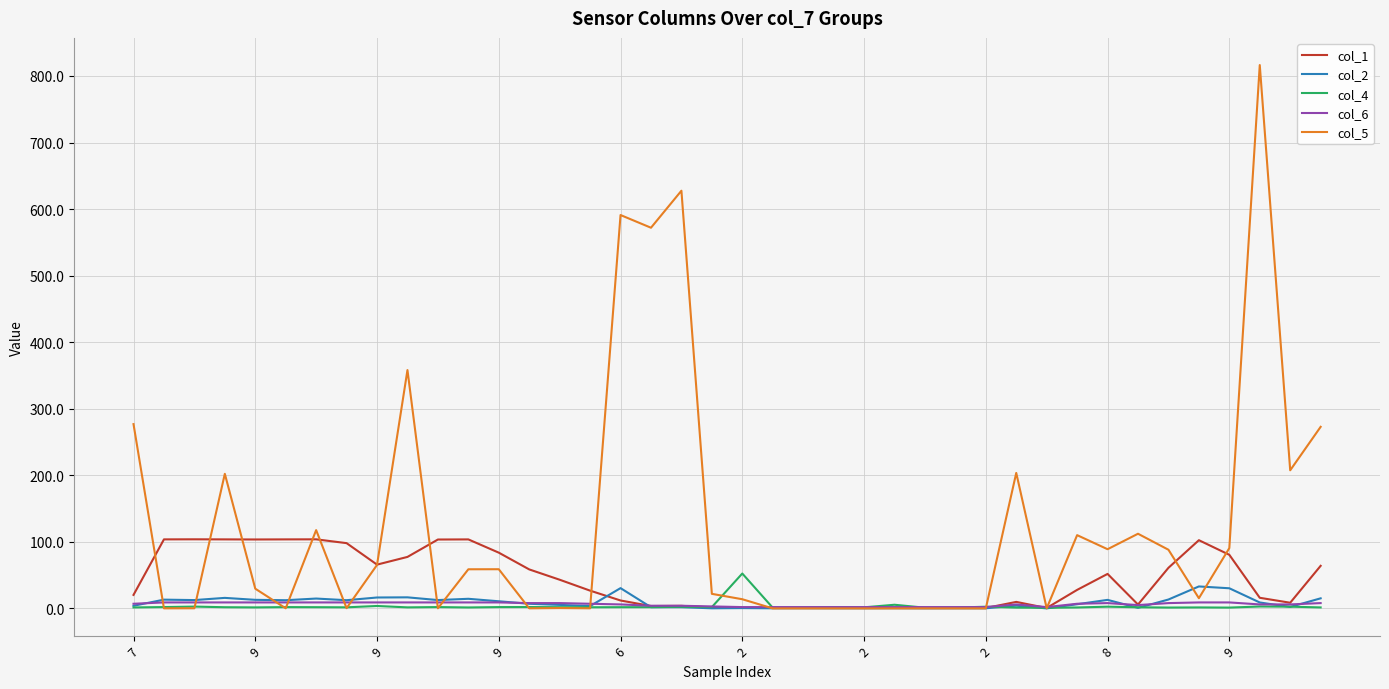

Which series has the widest spread of values?

col_5